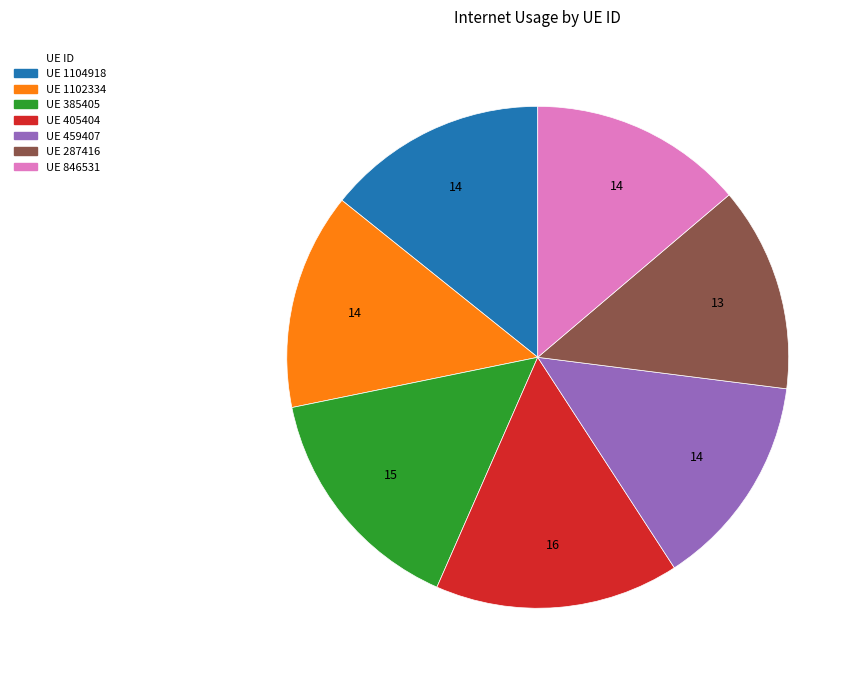

Does any single category account for the majority?

No